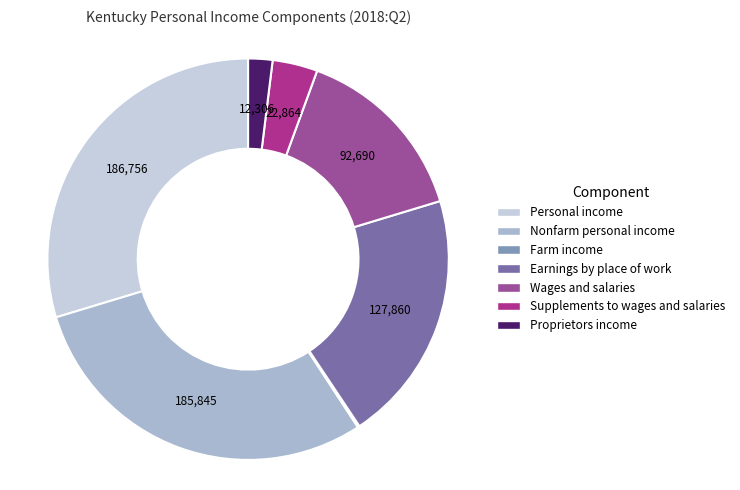

How many segments does this pie chart have?

7